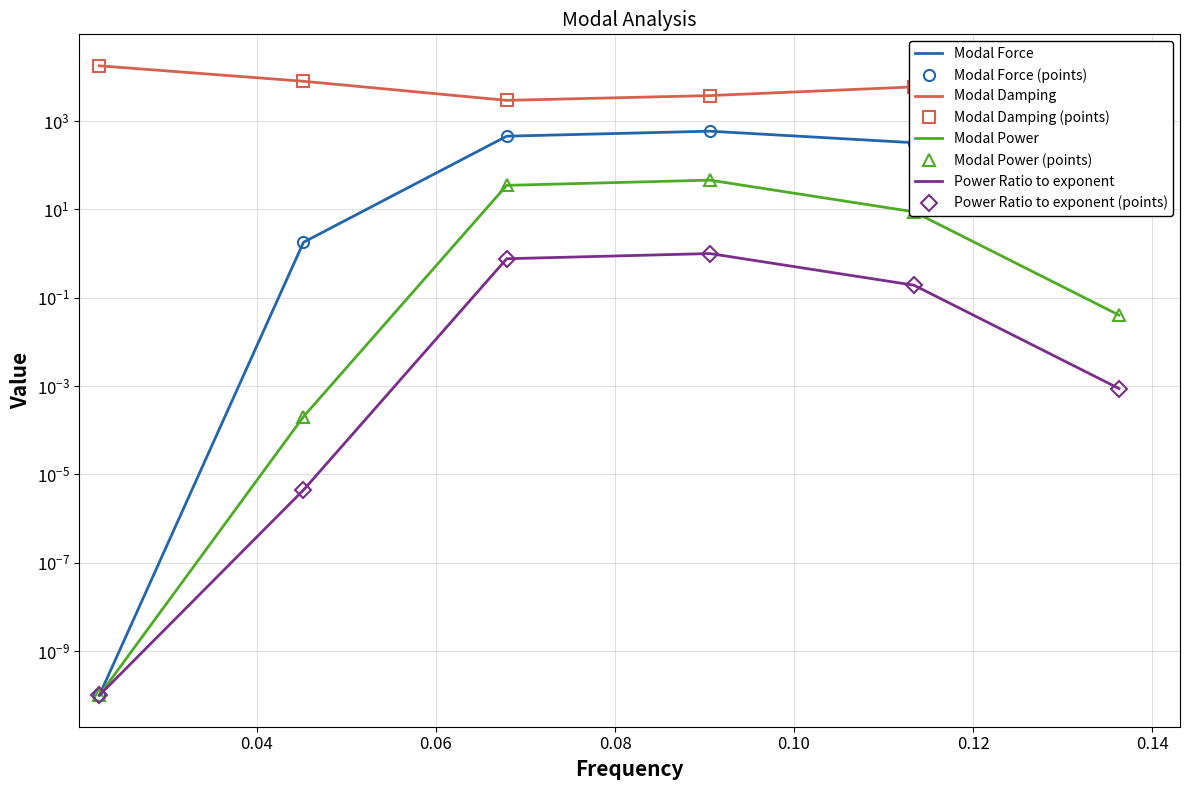

At Mode 2, list the series in order from smallest to largest.

Power Ratio to exponent, Modal Power, Modal Force, Modal Damping